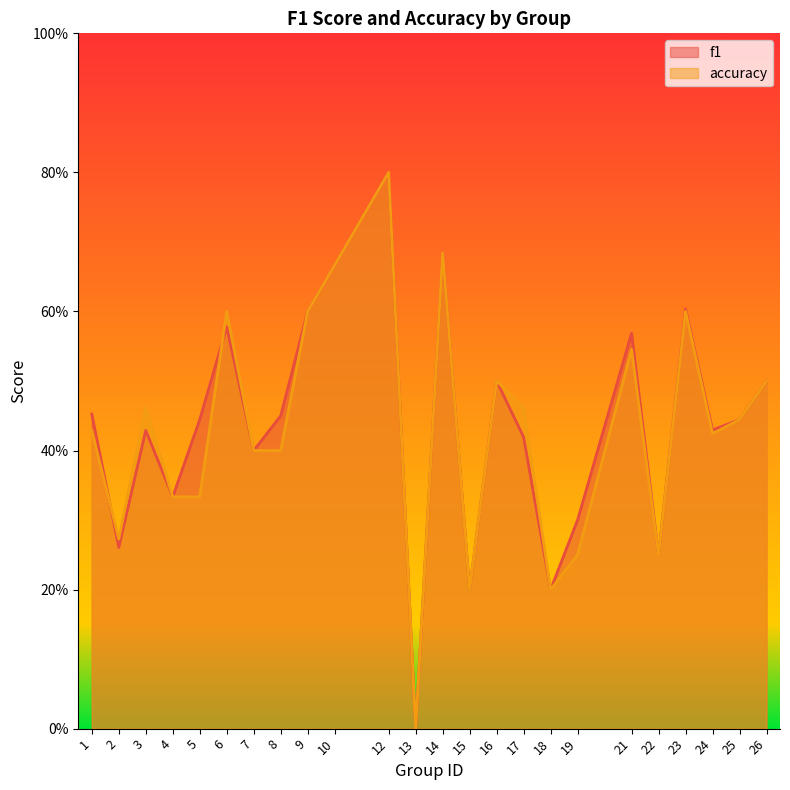

Which has a higher value, 1 or 14?

14